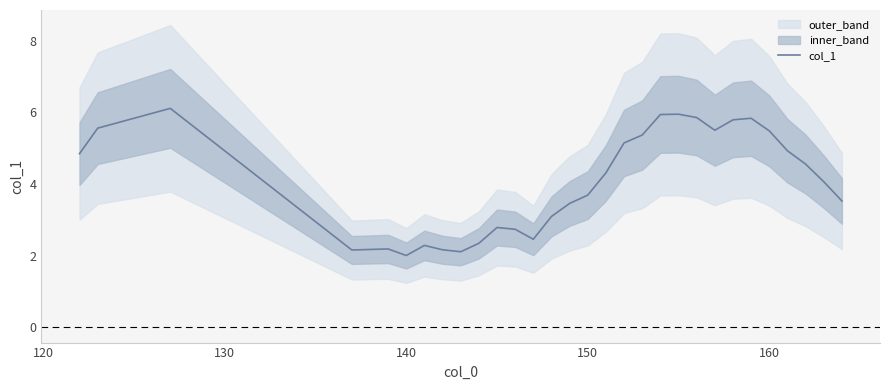

Reading right to left, transcribe all the data shown in this chart.

3.5	4.1	4.6	4.9	5.5	5.8	5.8	5.5	5.9	6.0	5.9	5.4	5.1	4.3	3.7	3.5	3.1	2.5	2.7	2.8	2.3	2.1	2.2	2.3	2.0	2.2	2.2	6.1	5.6	4.9